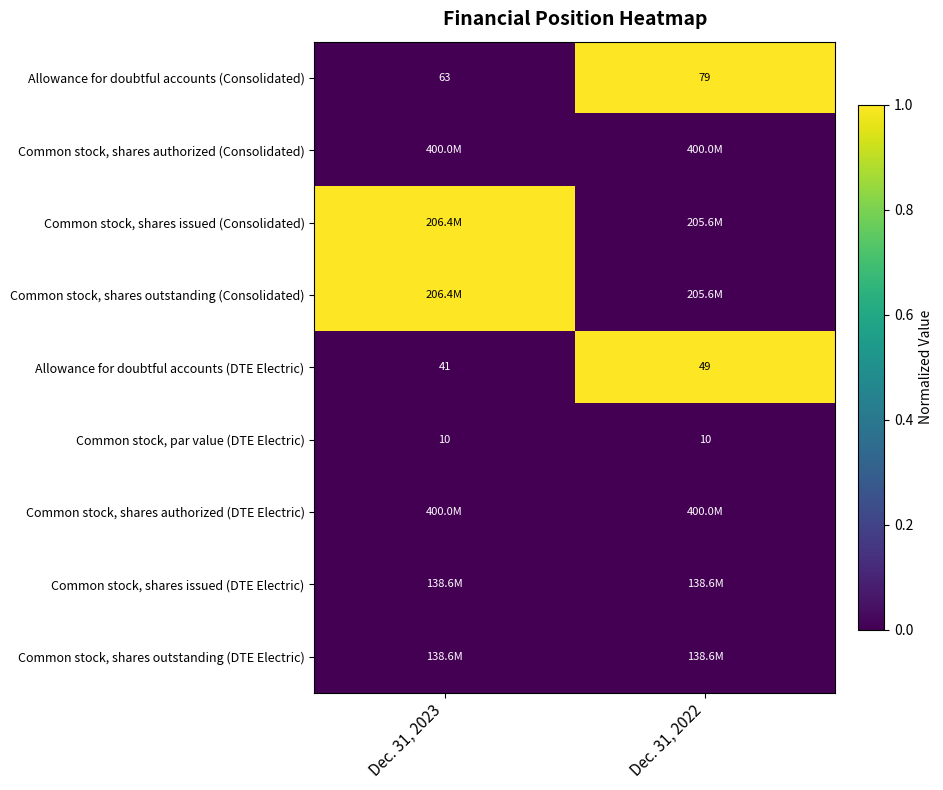

What is the maximum value shown in the chart?

1